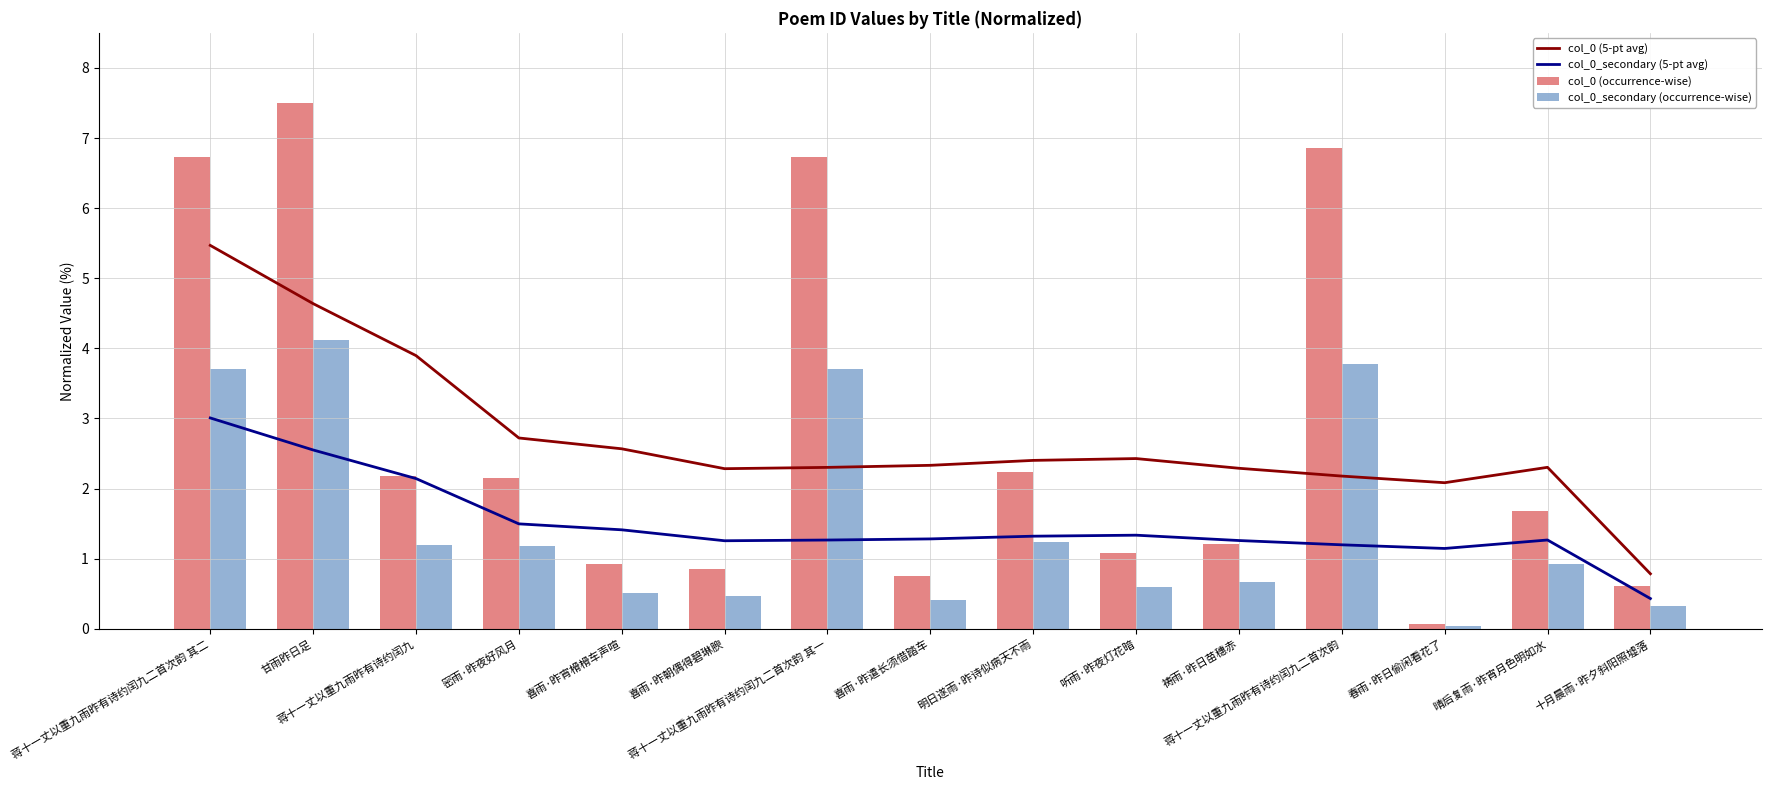

At 祷雨·昨日苗穗赤, list the series in order from smallest to largest.

col_0_secondary (occurrence-wise), col_0 (occurrence-wise), col_0_secondary (5-pt avg), col_0 (5-pt avg)